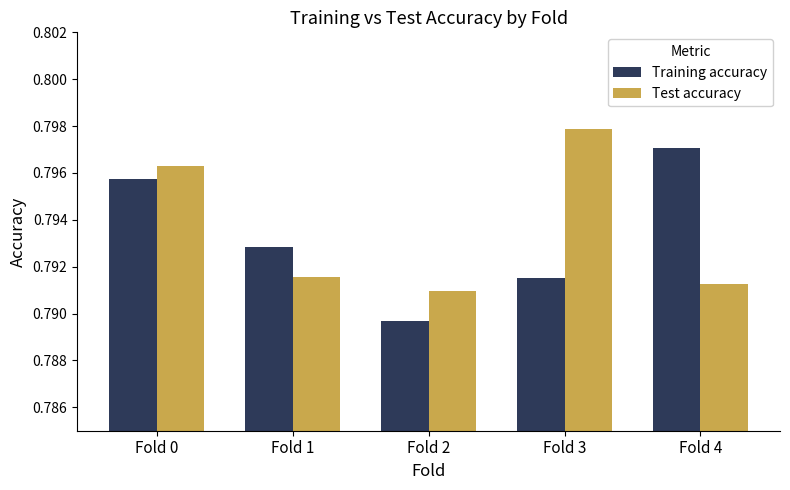

What is the total value across all series at Fold 2?

1.6